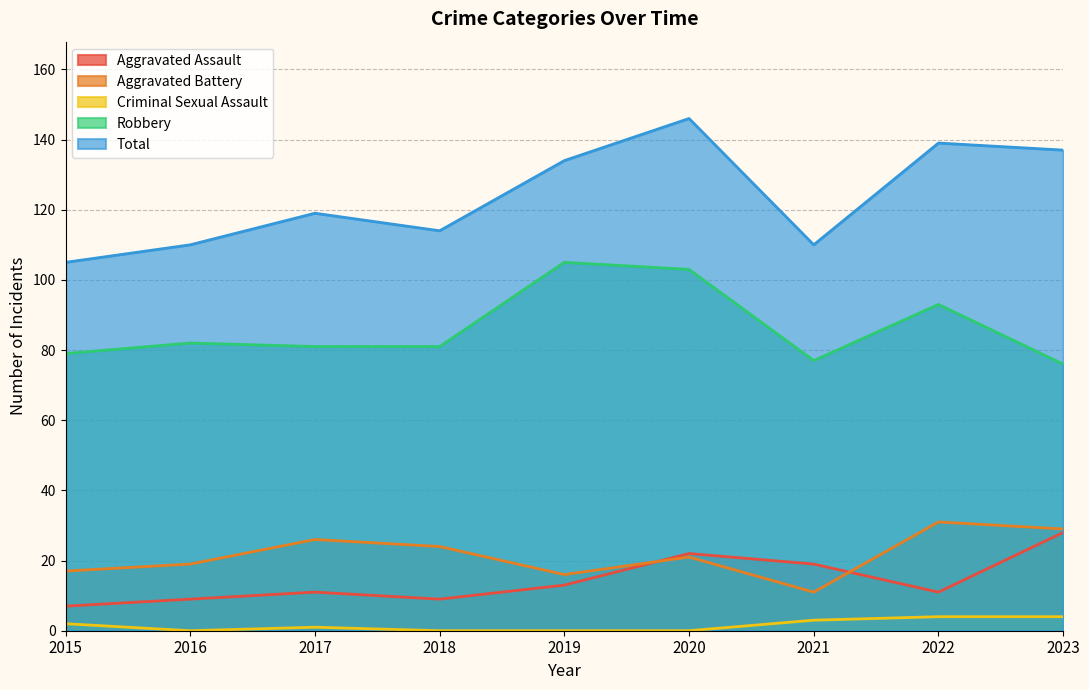

Which category has the lowest value across all series?

2016